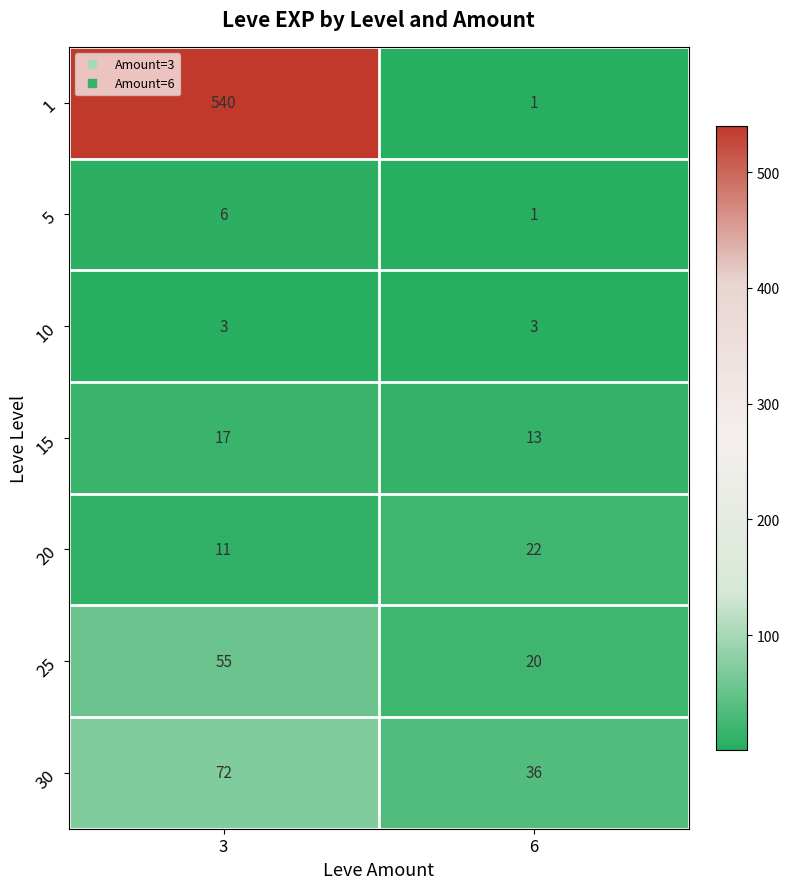

True or false: 10 has a value of 1 at 6.

False